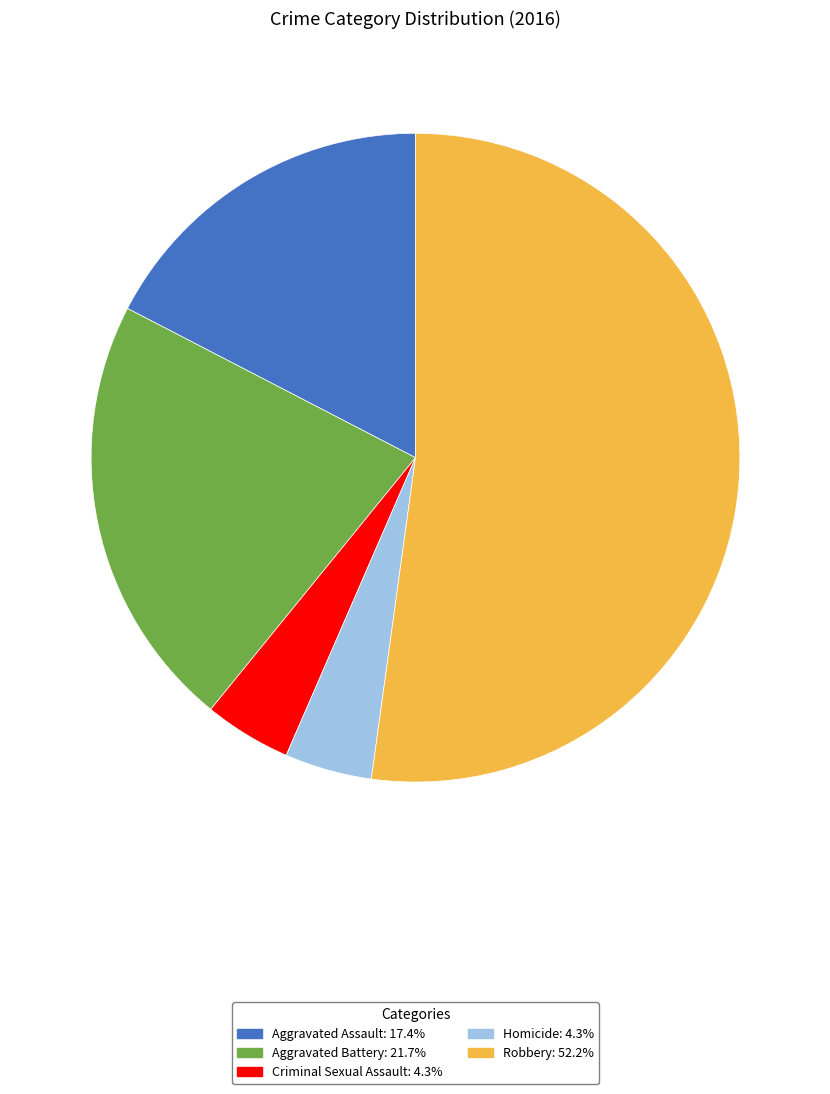

Which category accounts for the majority?

Robbery